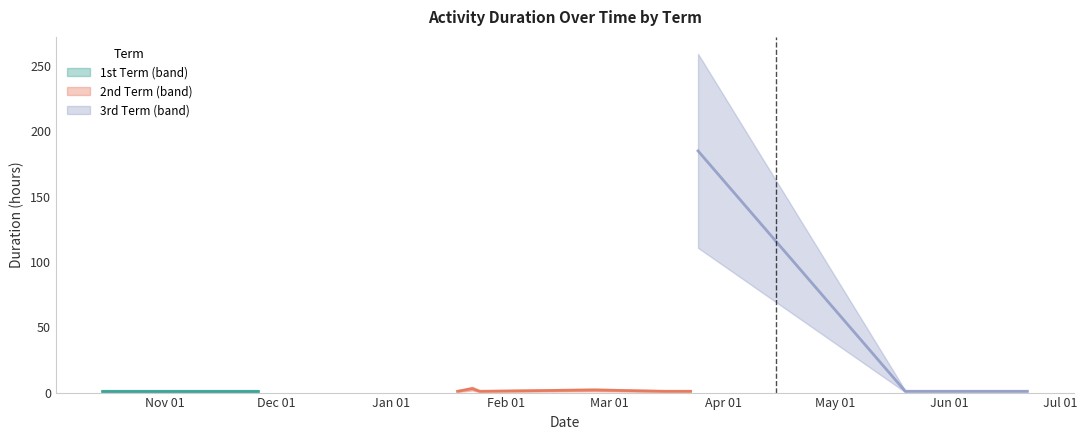

Reading left to right, transcribe all the data shown in this chart.

1	1	1	1	1	1	1	1	1	3	1	2	1	1	1	185	1	1	1	1	1